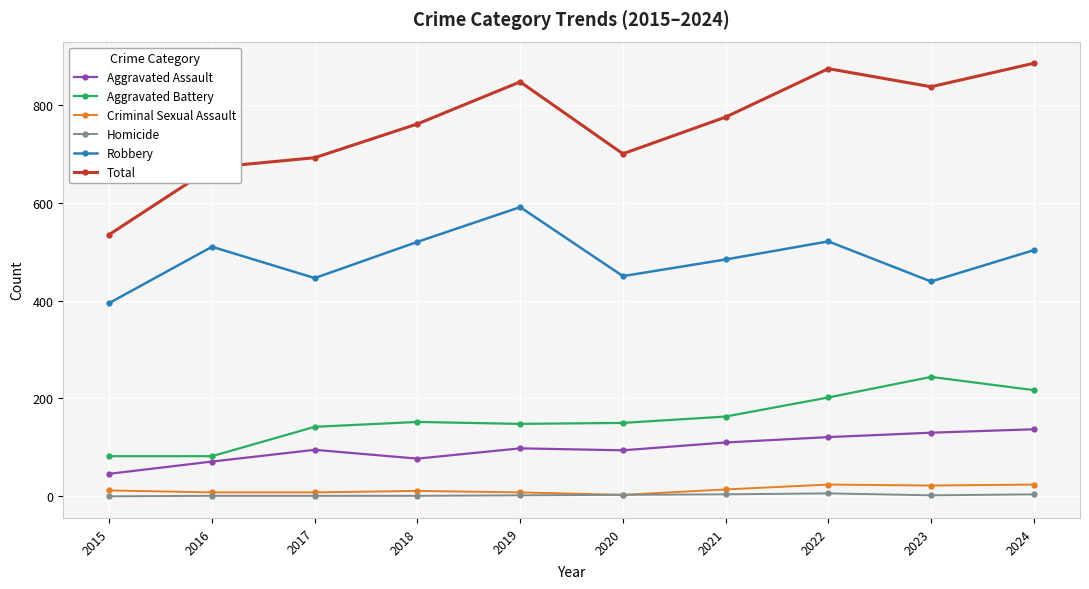

What is the value of the Total point at the 1st from the left?

535